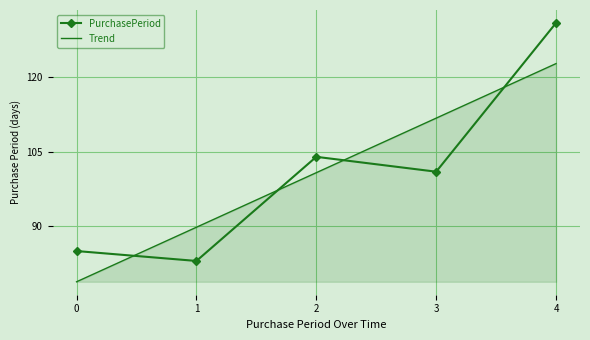

What is the total value across all series at 4?

253.8